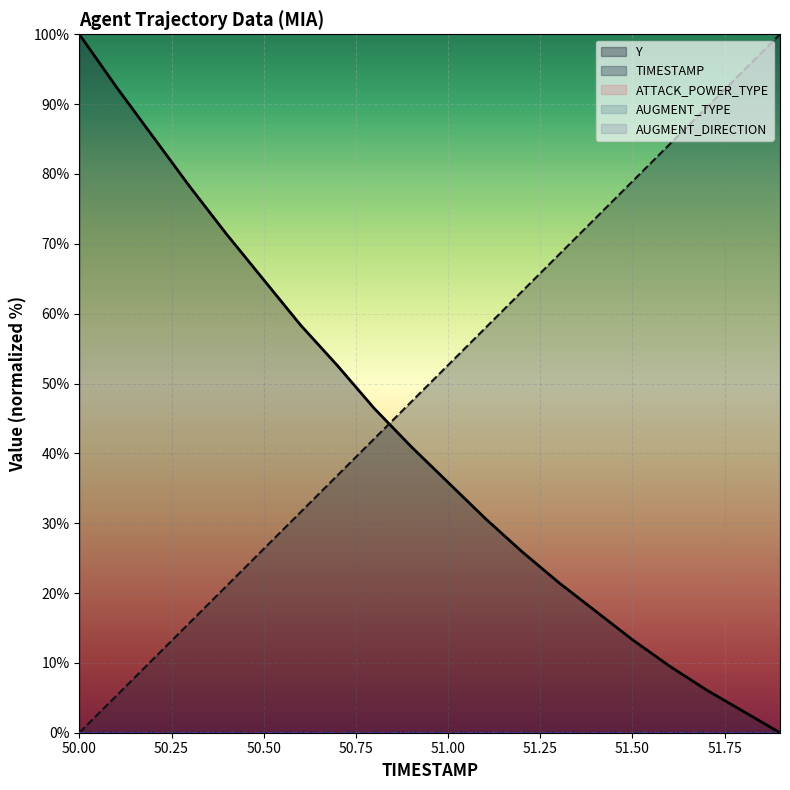

What position from the left is 19?

20